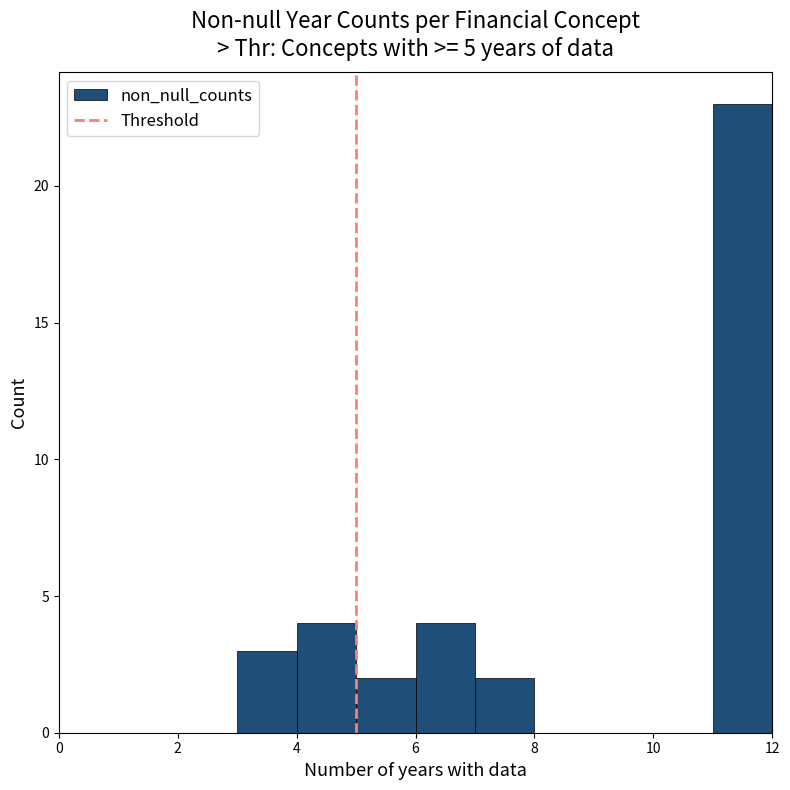

Which range on the x-axis has the tallest bar?

11 to 12